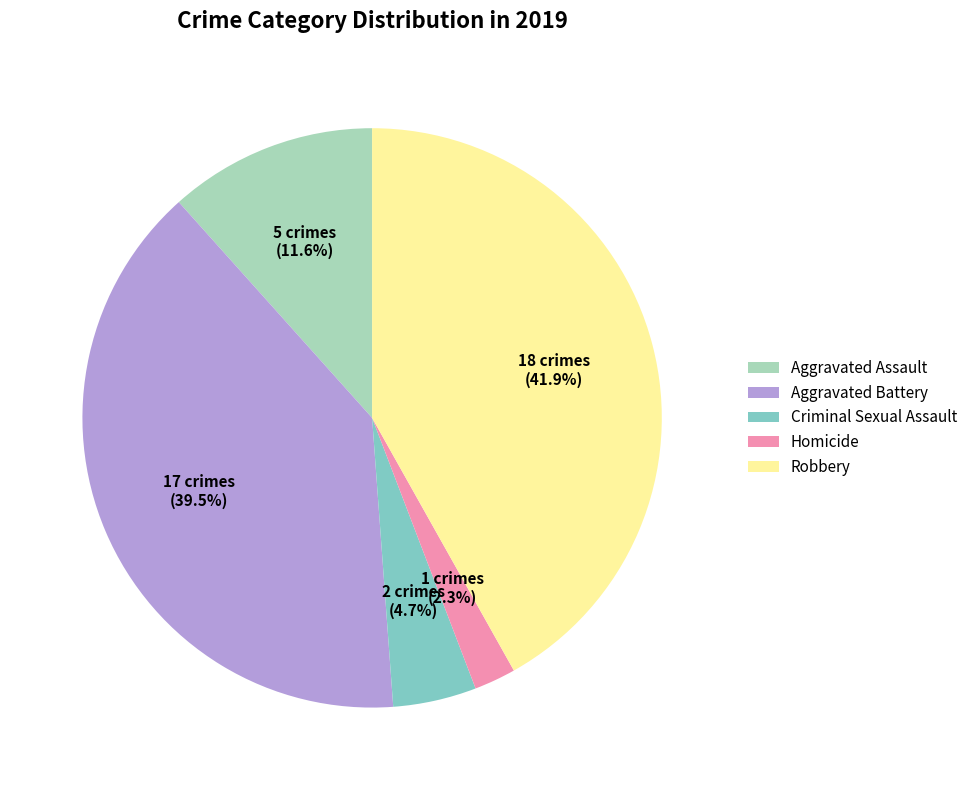

Is there any slice that represents more than half of the pie?

No